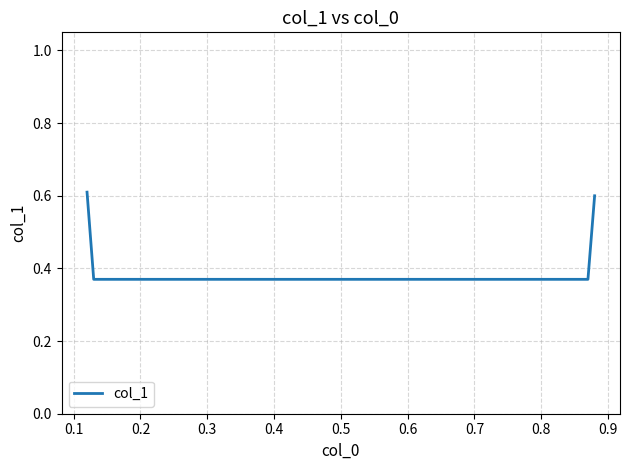

How many values are between 0 and 1?

4